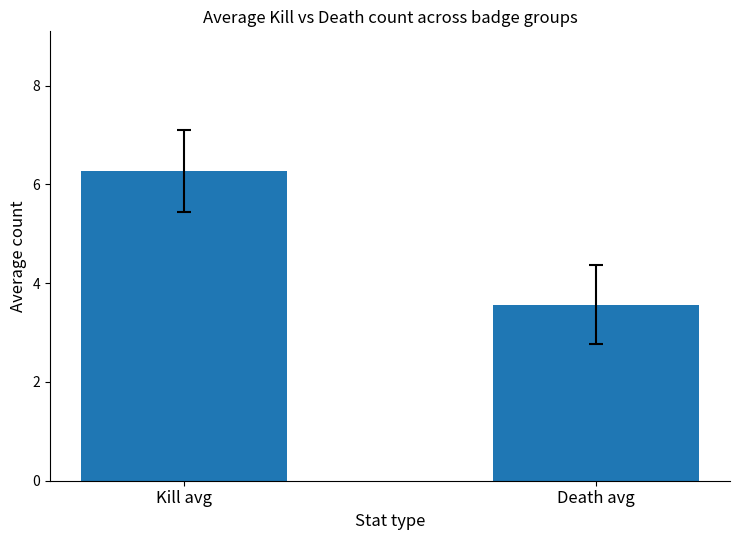

What is the label of the 1st bar from the right?

Death avg